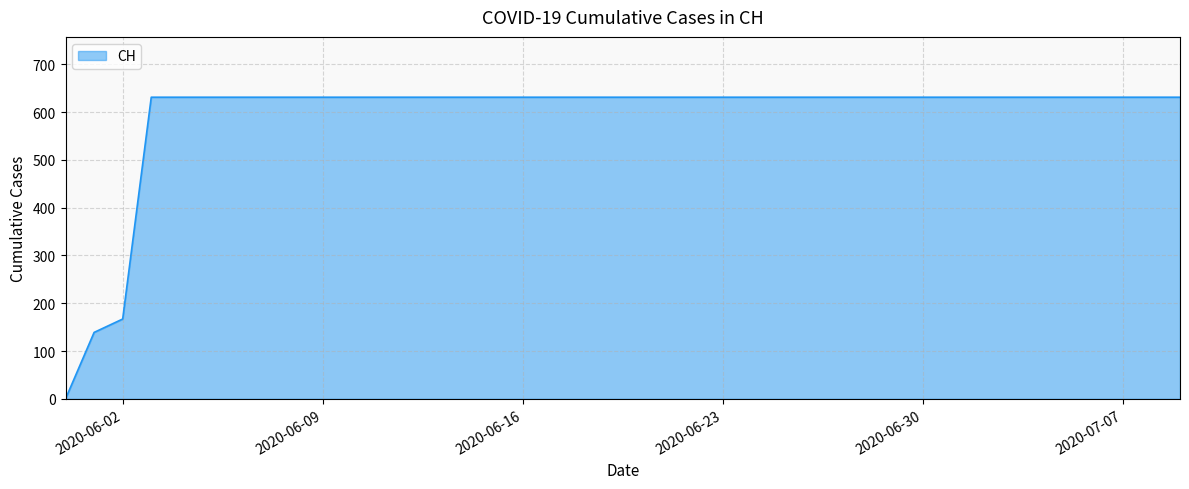

What is the greatest value displayed?

631